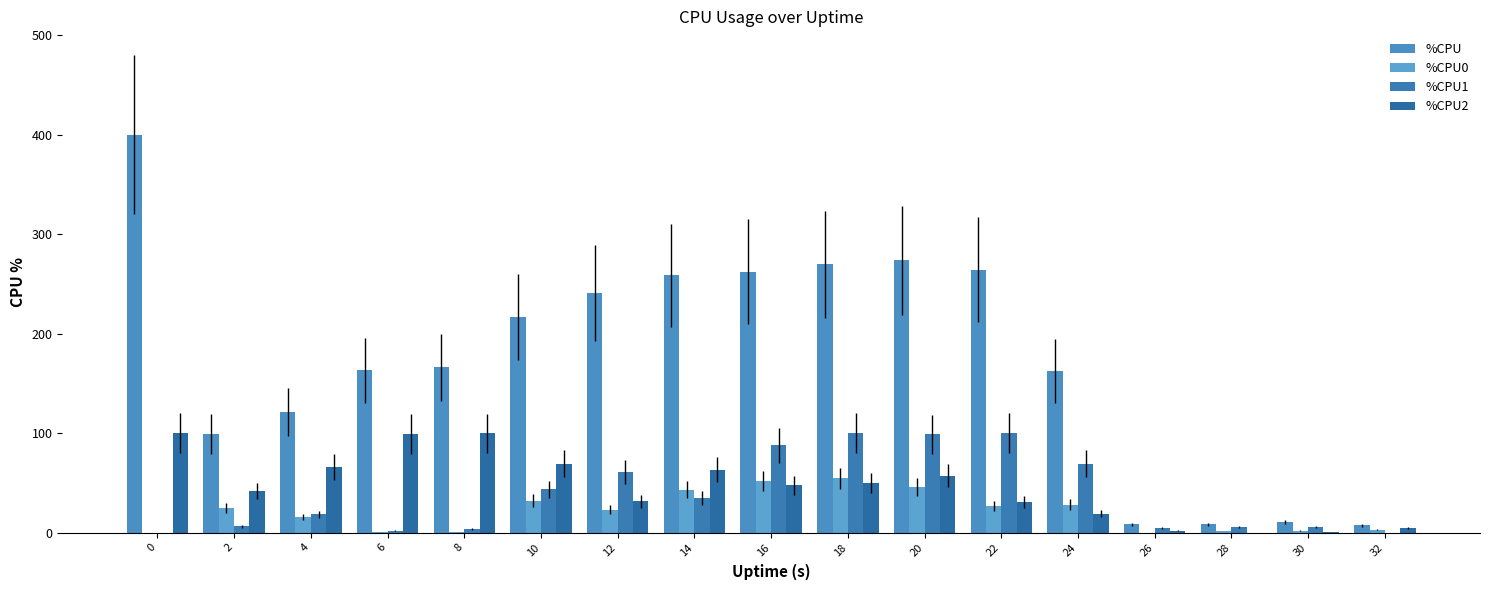

What are all the series names shown in the legend?

%CPU, %CPU0, %CPU1, %CPU2